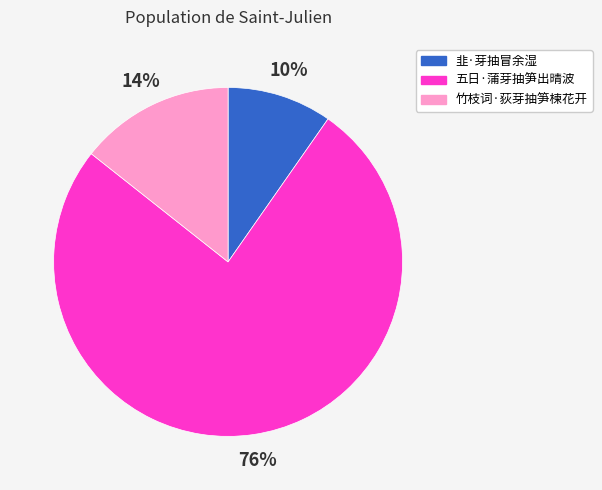

What is the majority slice?

五日·蒲芽抽笋出晴波